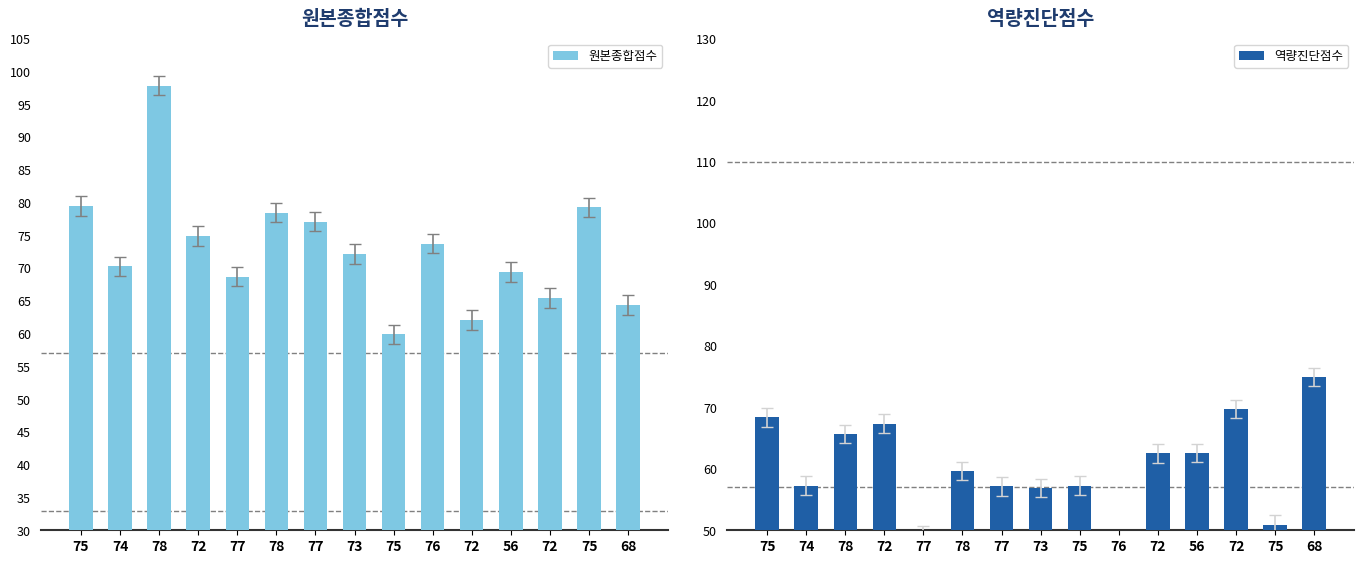

What are all the series names shown in the legend?

원본종합점수, 역량진단점수